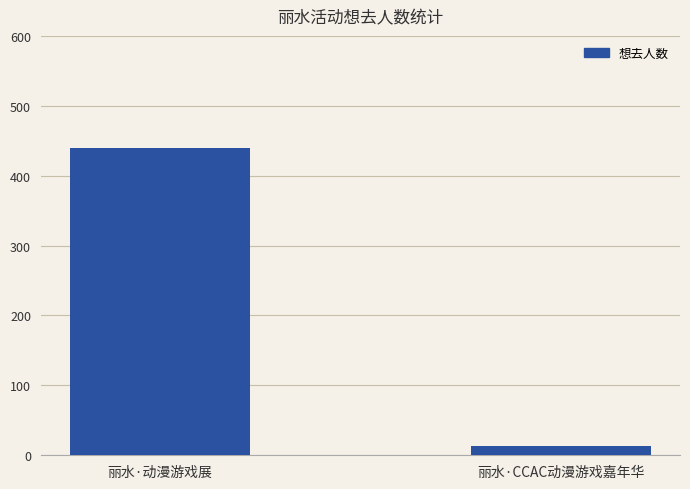

Count the number of categories in the chart.

2